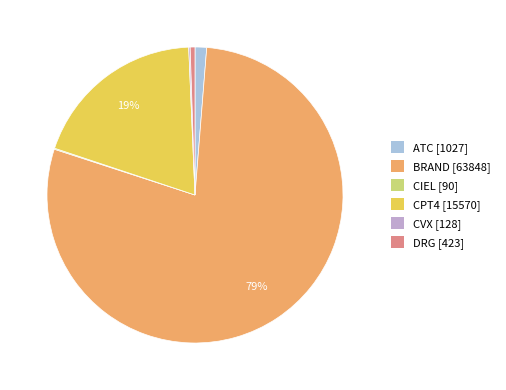

To the nearest percent, what is the difference between the largest and smallest slice percentages?

79%